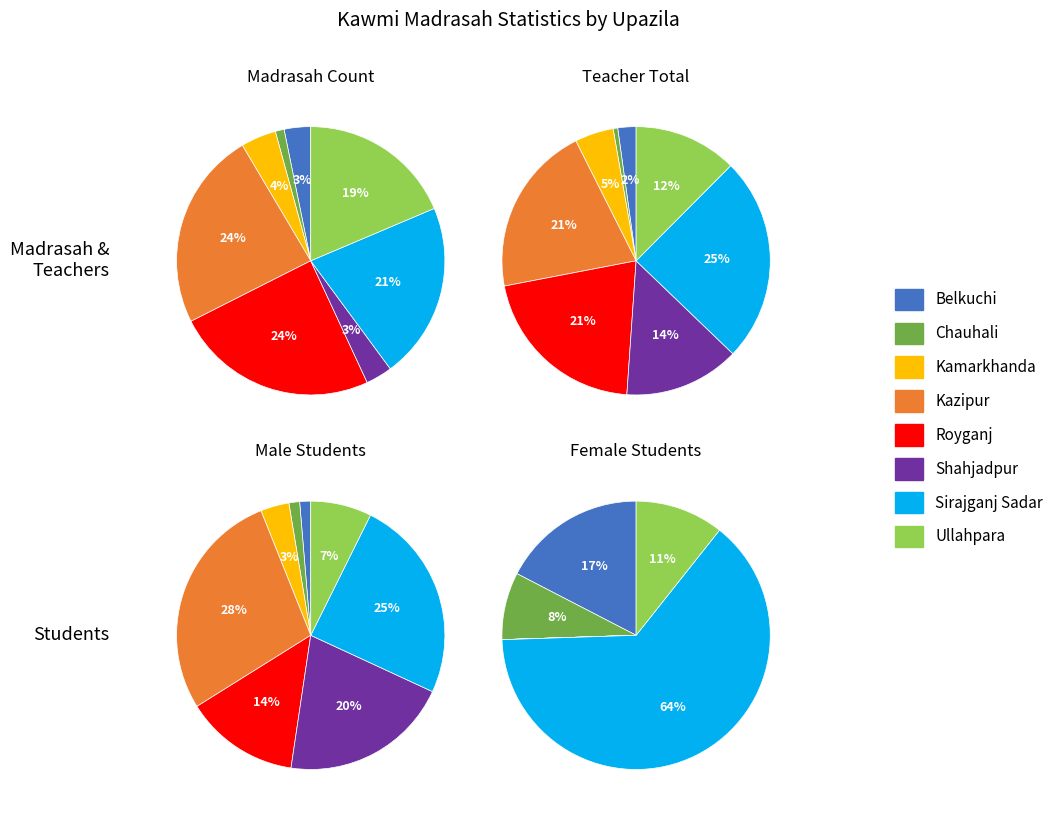

What portion of the pie excludes Sirajganj Sadar?

78.7%